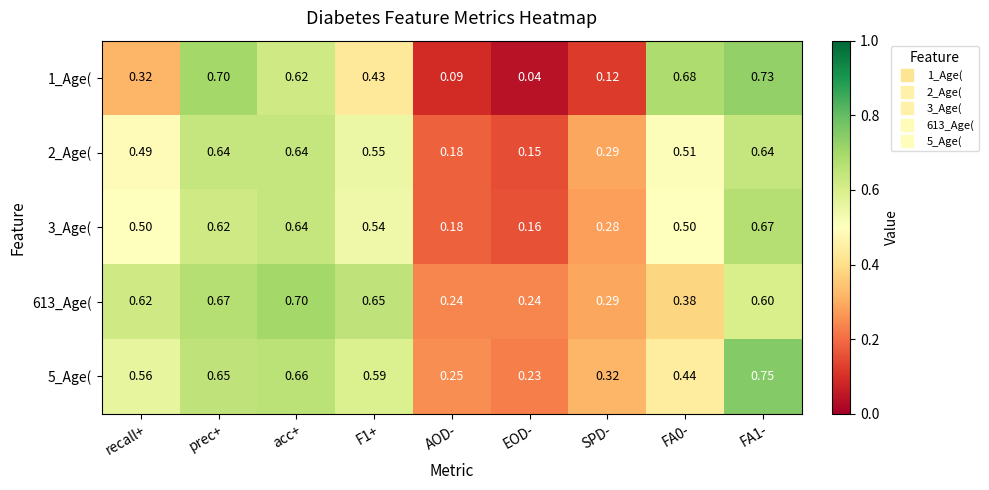

Is the value of 3_Age( at EOD- greater than the value of 5_Age( at AOD-?

No